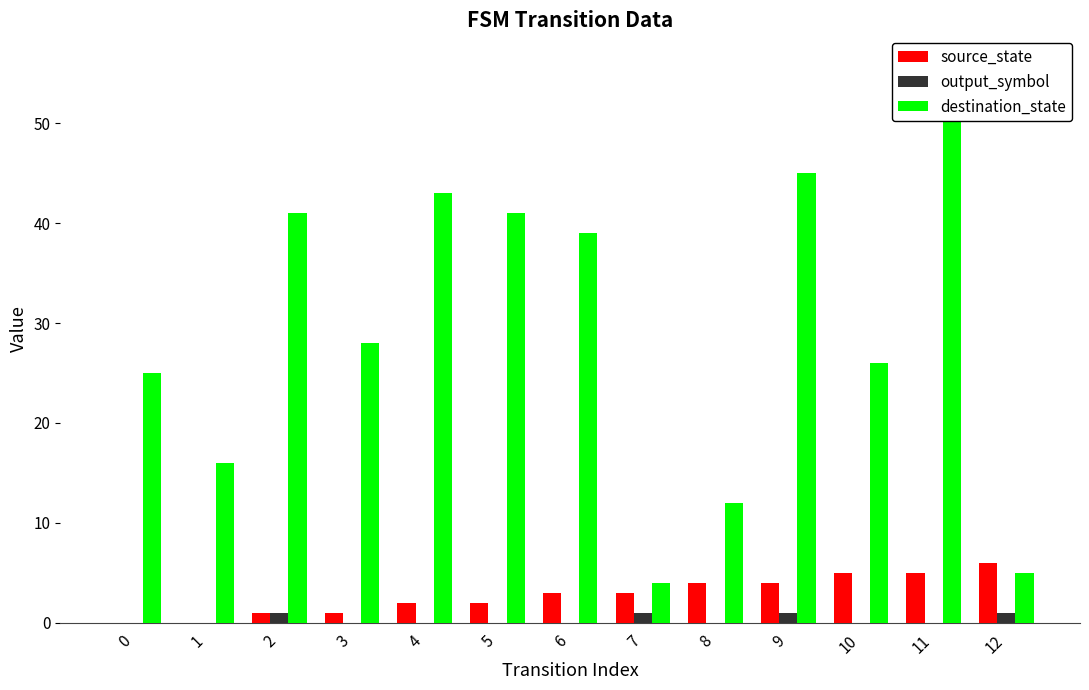

Rank the series at 12 from highest to lowest value.

source_state, destination_state, output_symbol